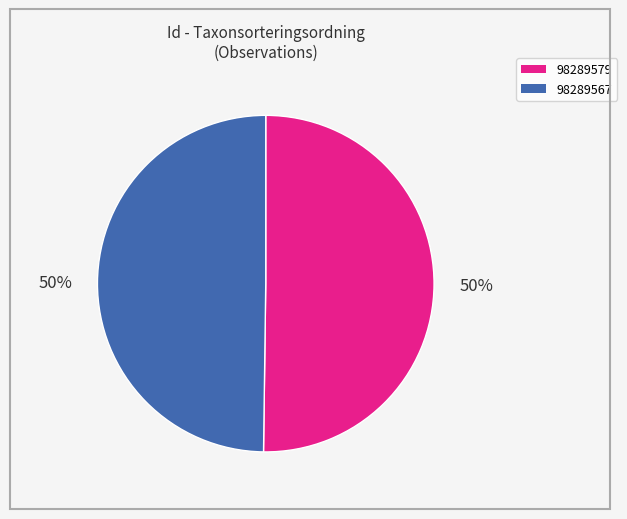

The 98289567 slice represents 50% of the pie. True or false?

True